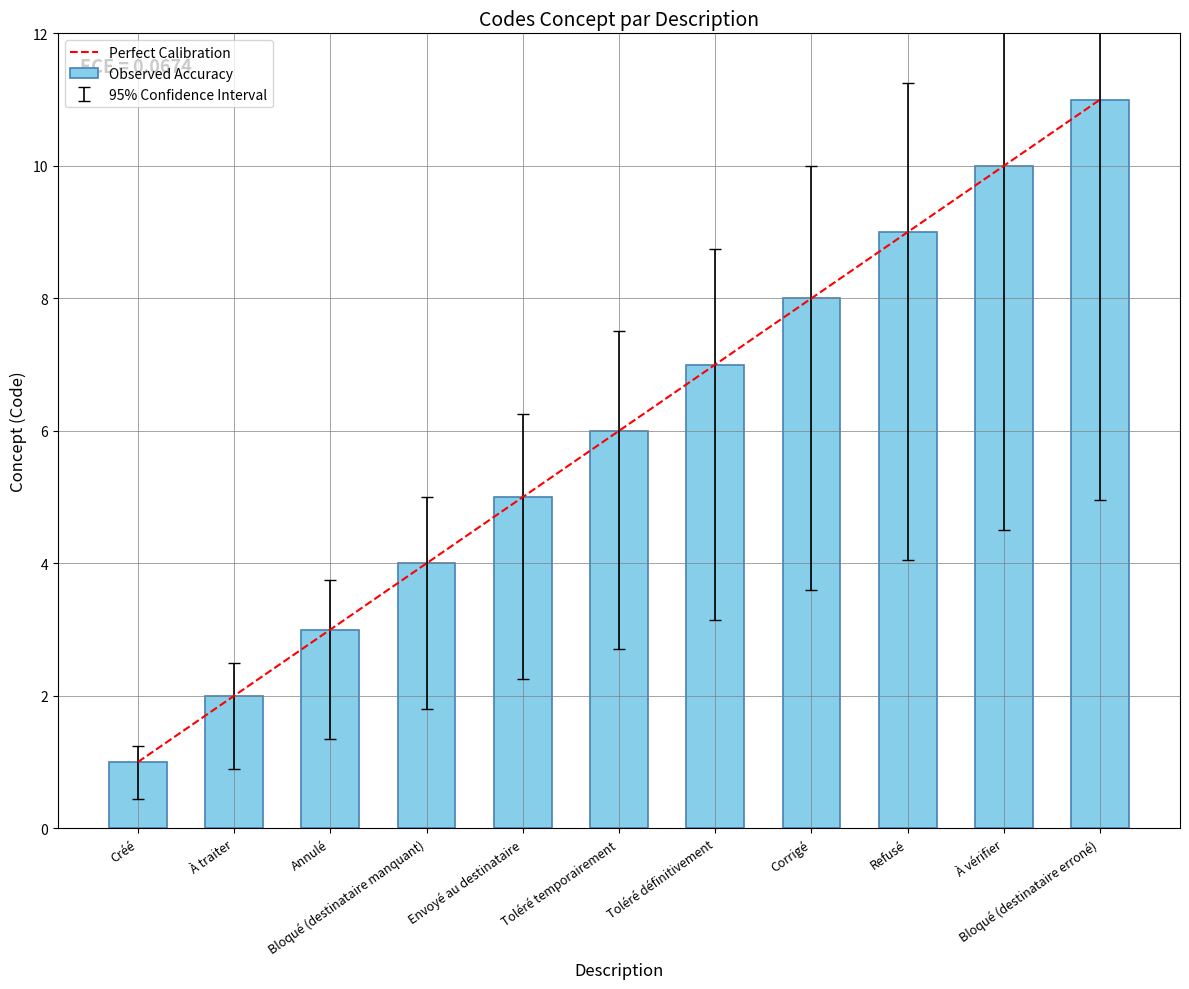

What value does the data have at Envoyé au destinataire?

5